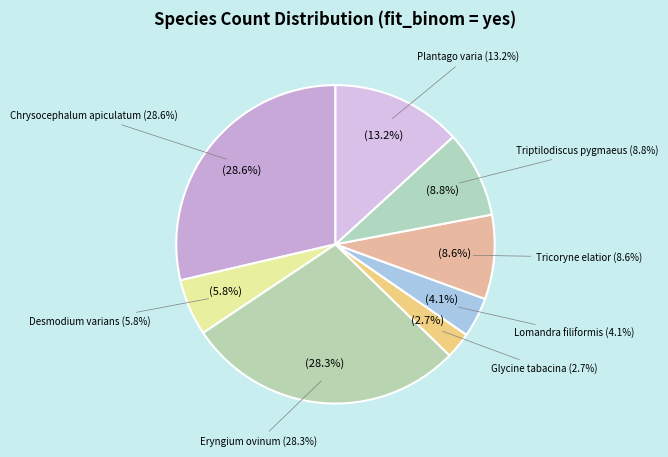

Is Glycine tabacina the majority of the pie?

No